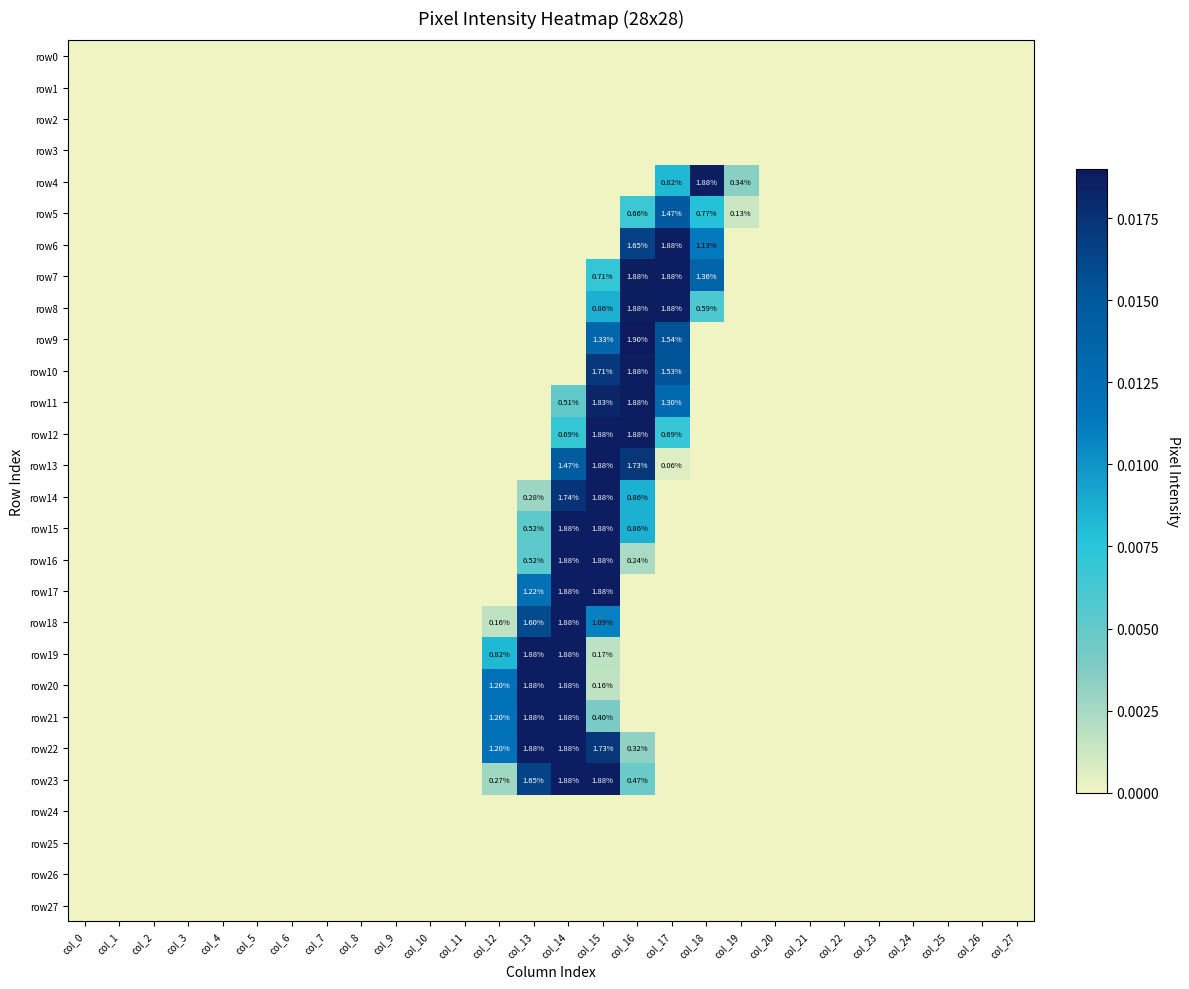

At which label does row20 reach its minimum?

col_0